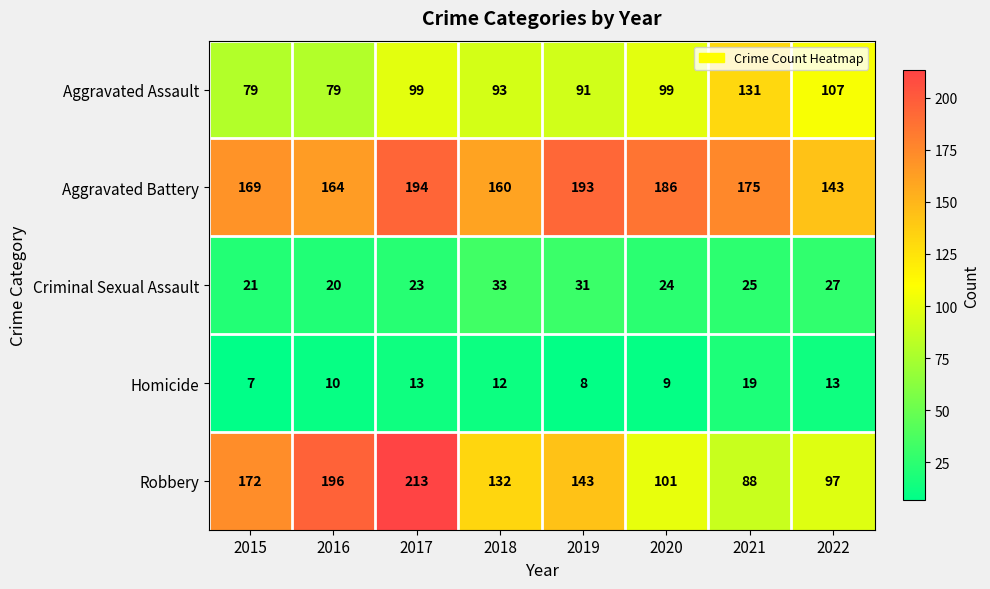

What is the difference between the second highest and second lowest values in the Robbery series?

99